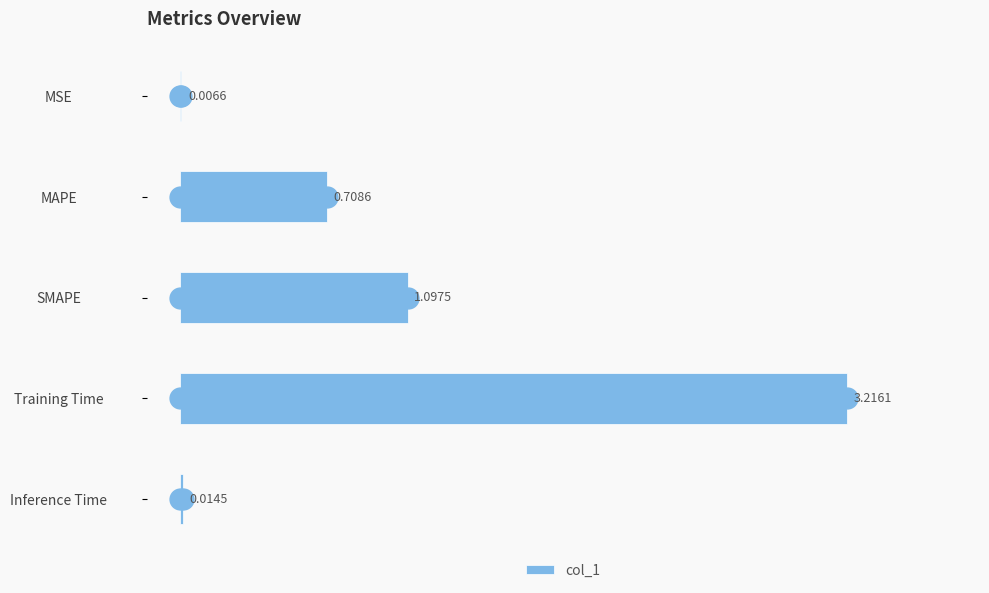

Where is the data nearest to the value 1?

SMAPE